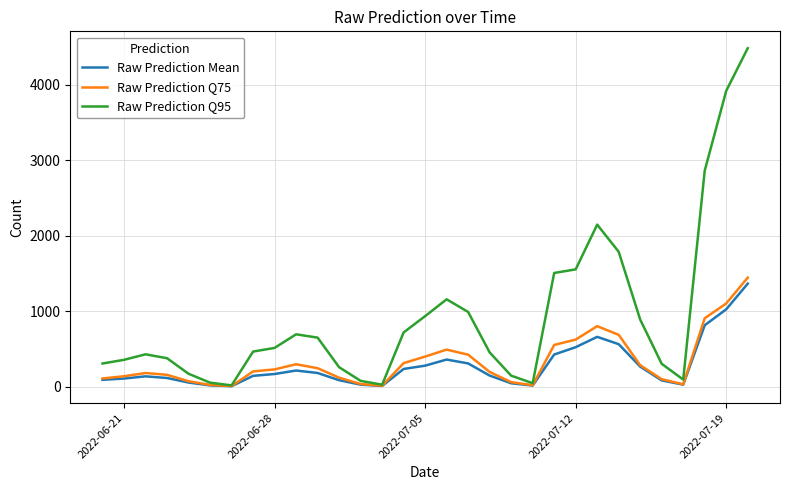

What is the maximum value shown in the chart?

4484.0